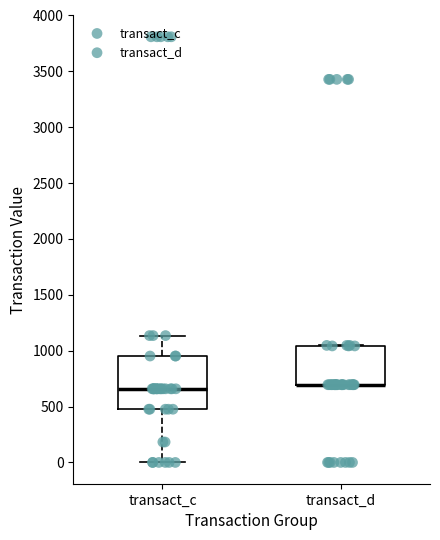

Reading left to right, transcribe this box plot: for each box, give where its median line is, the range the box spans, and where its two whiskers end, as read against the y-axis. The values are not printed on the chart, so give them approximately, as read against the axis.

transact_c: median 650, box 500 to 950, whiskers 0 to 1150
transact_d: median 700 (drawn on the box's lower edge), box 700 to 1050, whiskers 700 to 1050